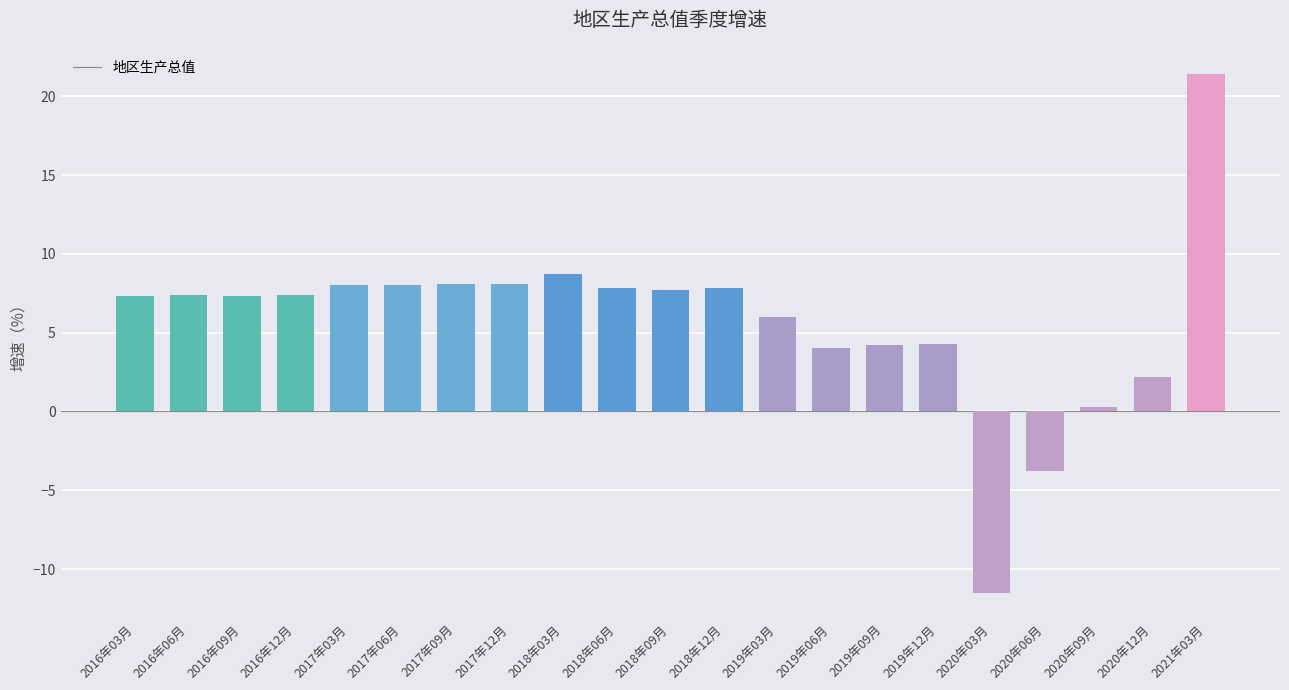

How many negative values are there?

2